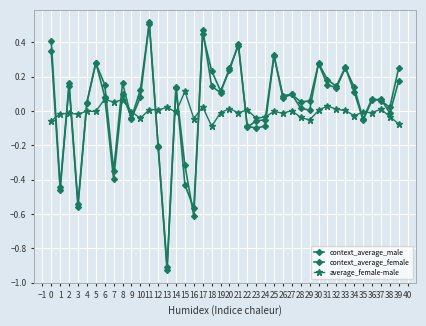

Is this an area chart (filled region under the line)?

No